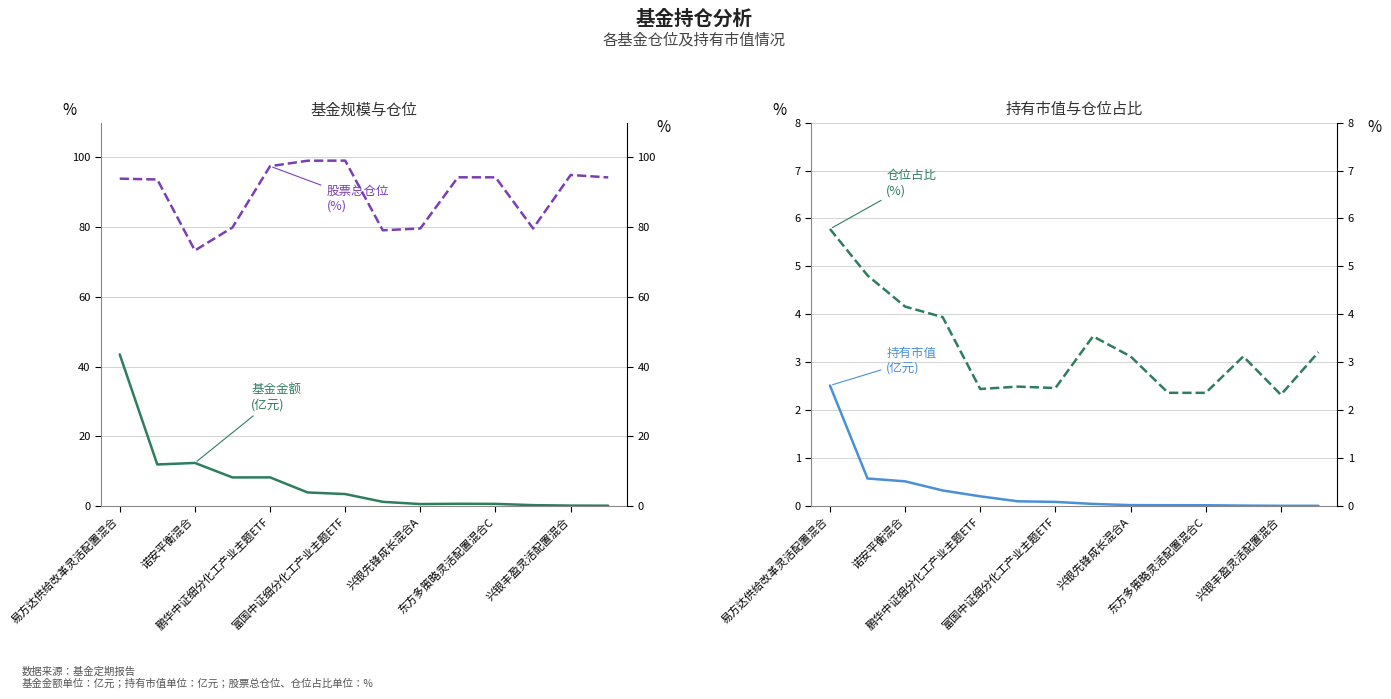

What is the difference between the 持有市值(亿元) values at 鹏华中证细分化工产业主题ETF and 9?

0.5